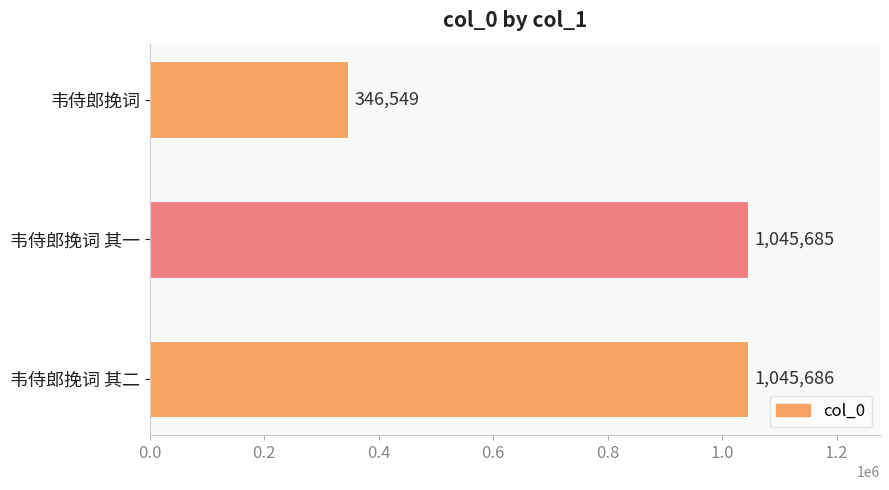

Reading bottom to top, transcribe all the data shown in this chart.

韦侍郎挽词 其二=1045686	韦侍郎挽词 其一=1045685	韦侍郎挽词=346549